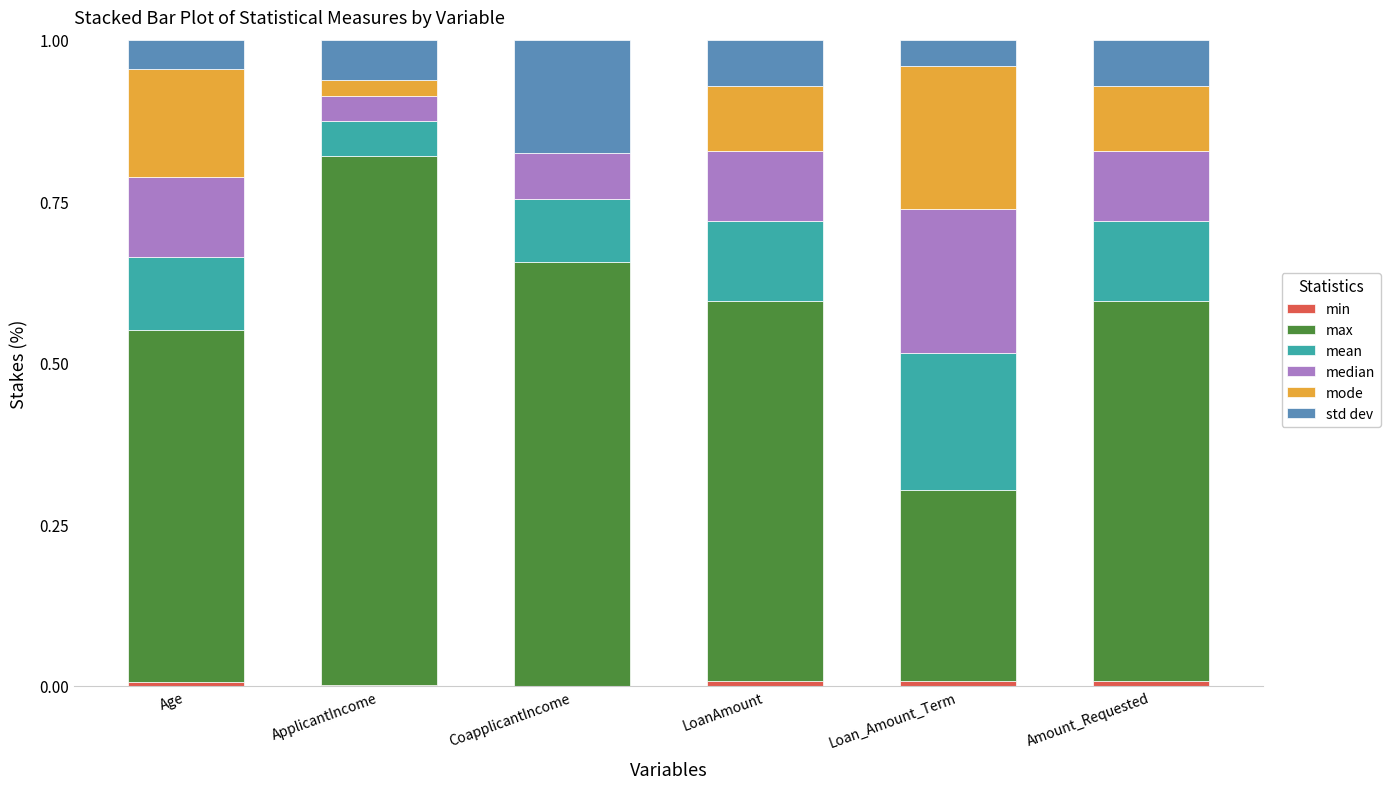

True or false: std dev has a value of 0.1 at LoanAmount.

False